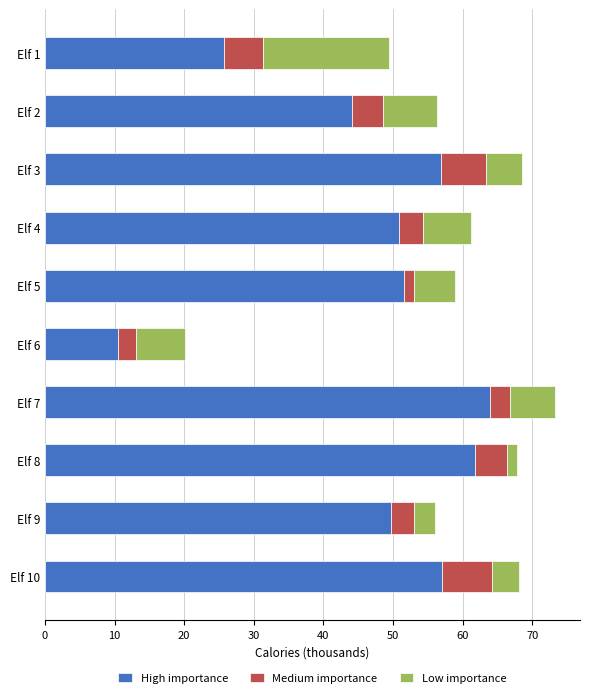

What is the lowest value of the High importance series?

10.5